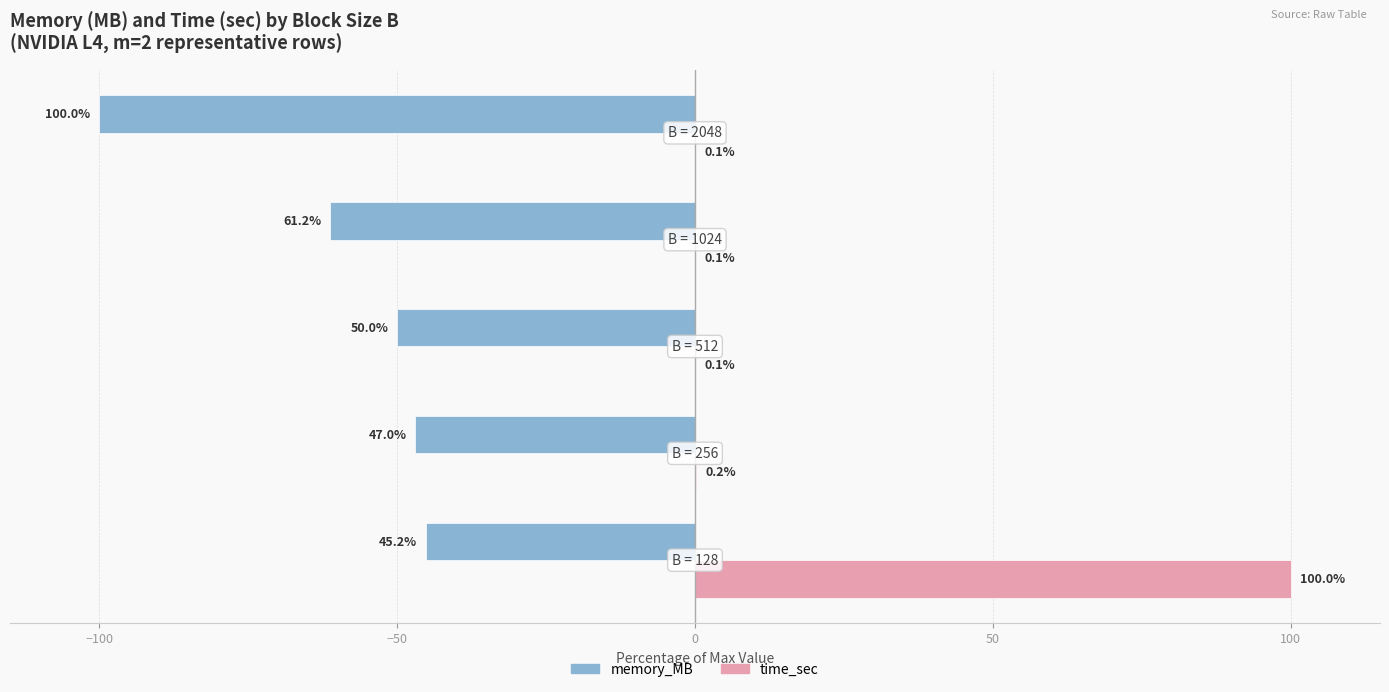

Which series has the largest total across all categories?

time_sec